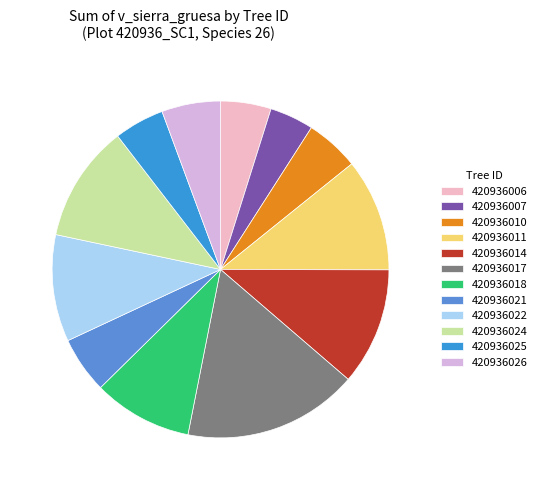

Which category has the biggest portion of the pie?

420936017